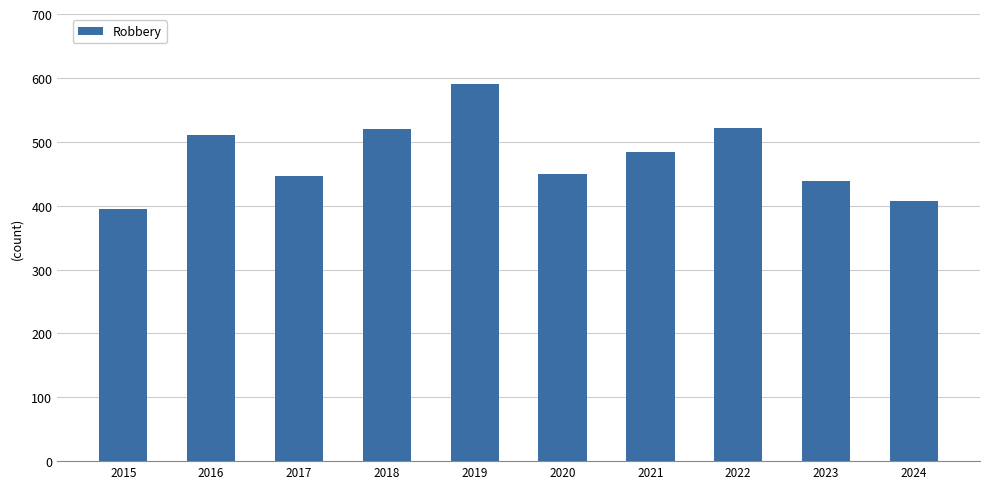

What is the difference between the maximum and second lowest values?

184